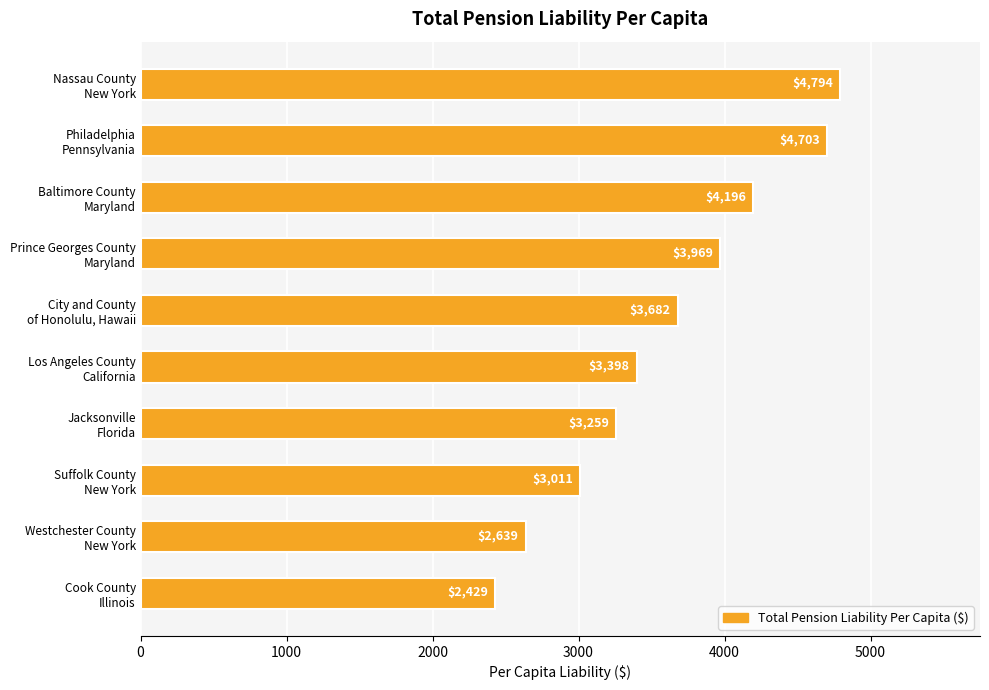

Rank the categories by value from highest to lowest.

Nassau County
New York, Philadelphia
Pennsylvania, Baltimore County
Maryland, Prince Georges County
Maryland, City and County
of Honolulu, Hawaii, Los Angeles County
California, Jacksonville
Florida, Suffolk County
New York, Westchester County
New York, Cook County
Illinois